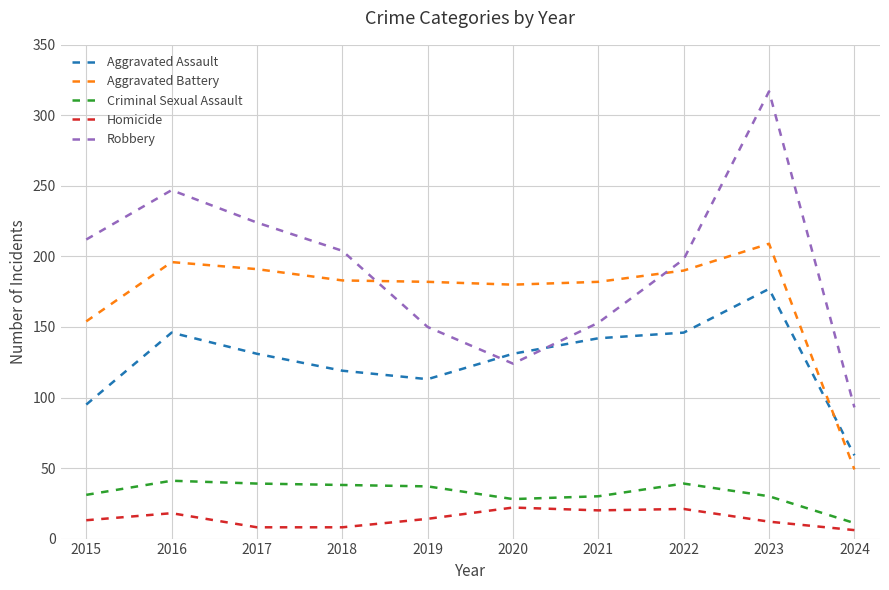

True or false: Robbery and Homicide cross at least once.

False